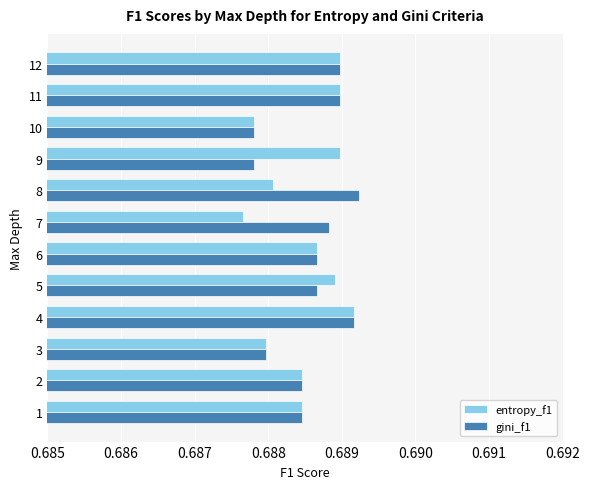

How many gini_f1 values are between 0 and 1?

12